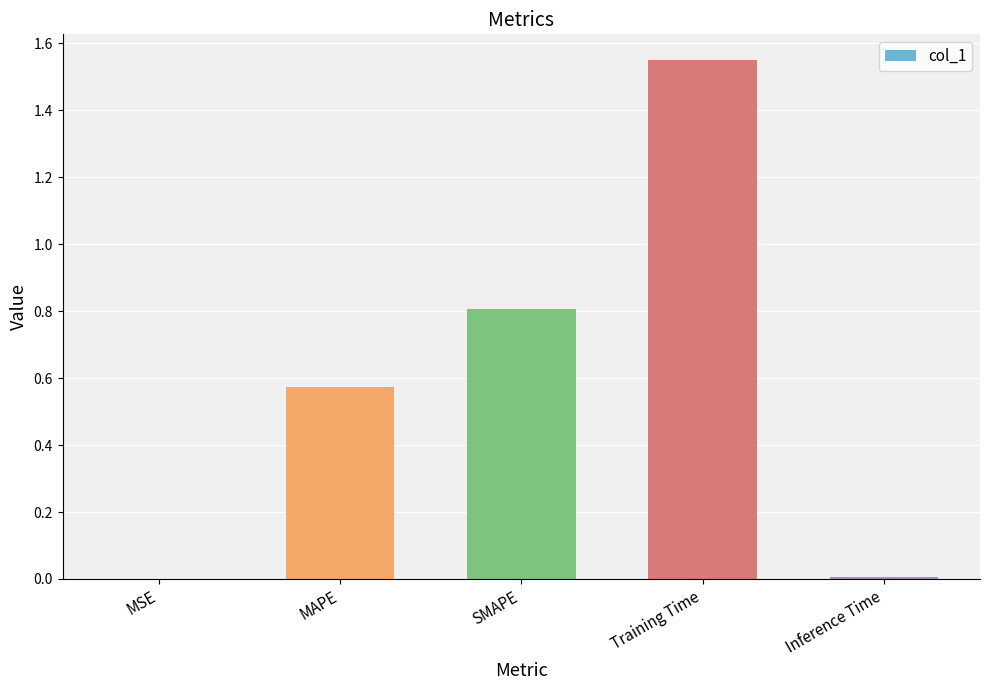

Which category has the highest value across all series?

Training Time